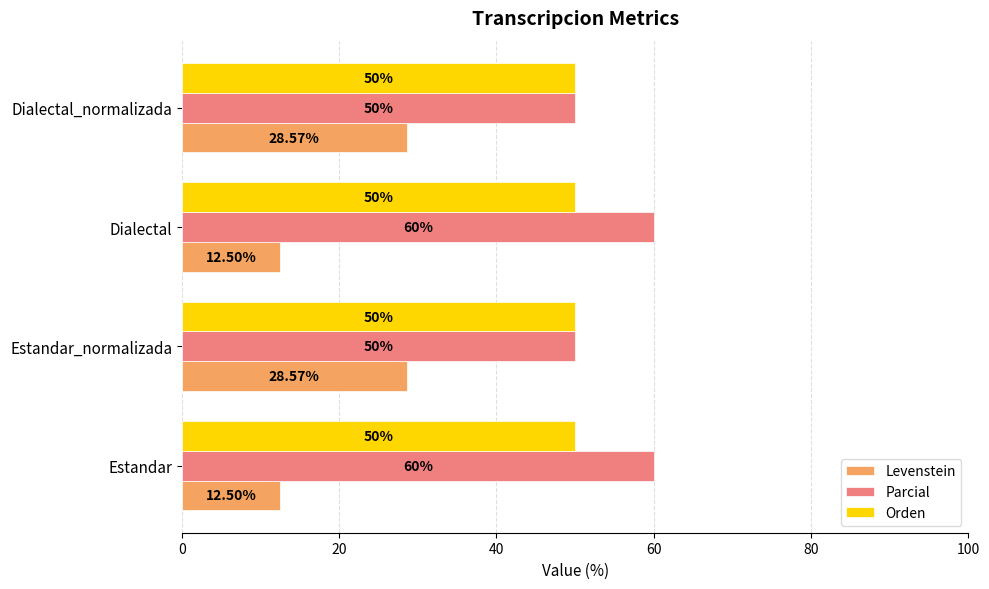

List the series in order of their peak value, lowest first.

Levenstein, Orden, Parcial